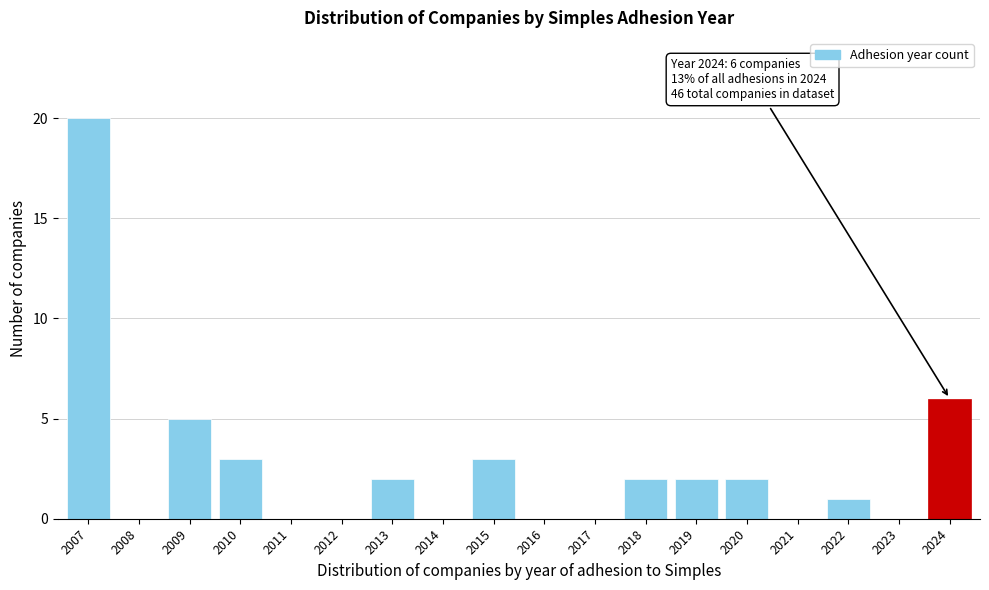

Reading right to left, transcribe all the data shown in this chart.

2024=6	2023=0	2022=1	2021=0	2020=2	2019=2	2018=2	2017=0	2016=0	2015=3	2014=0	2013=2	2012=0	2011=0	2010=3	2009=5	2008=0	2007=20